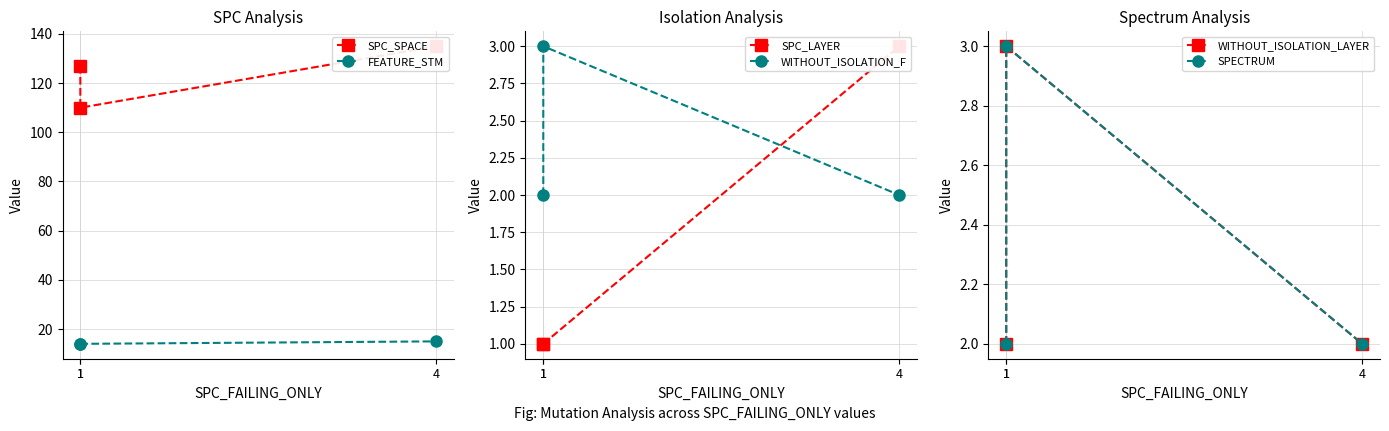

Rank the series at 4 from highest to lowest value.

SPC_SPACE, FEATURE_STM, SPC_LAYER, WITHOUT_ISOLATION_F, WITHOUT_ISOLATION_LAYER, SPECTRUM